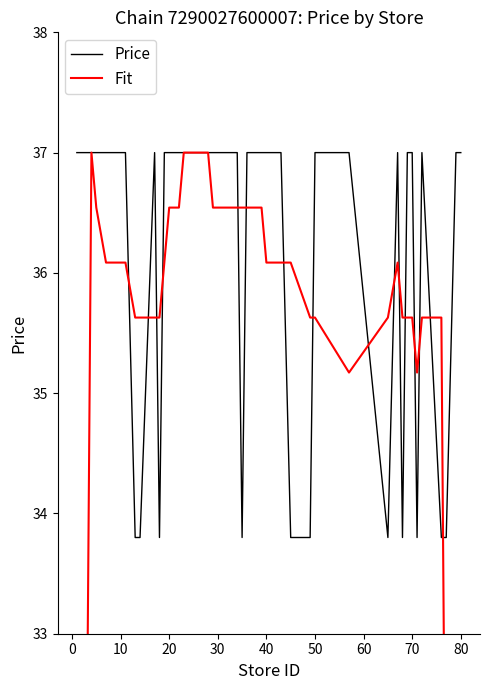

What is the highest value of the Price series?

37.0